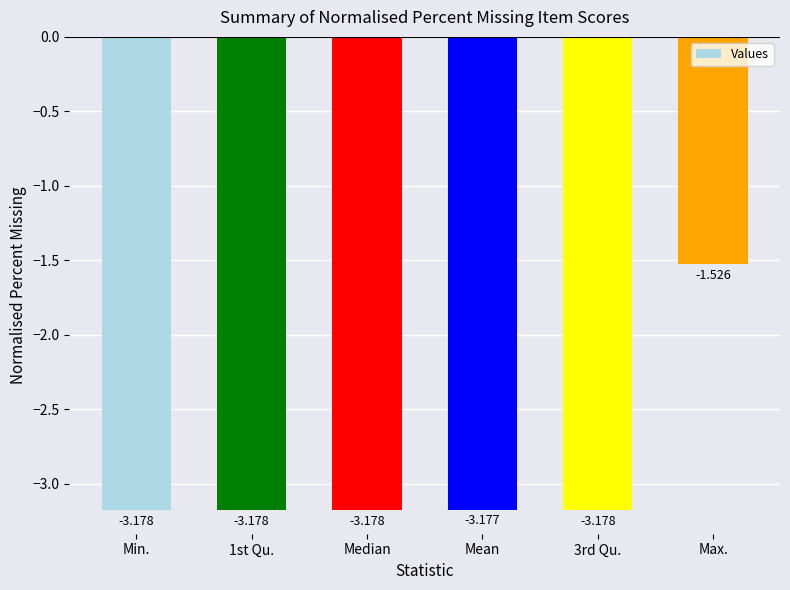

What is the sum of the values at Max. and 3rd Qu.?

-4.7